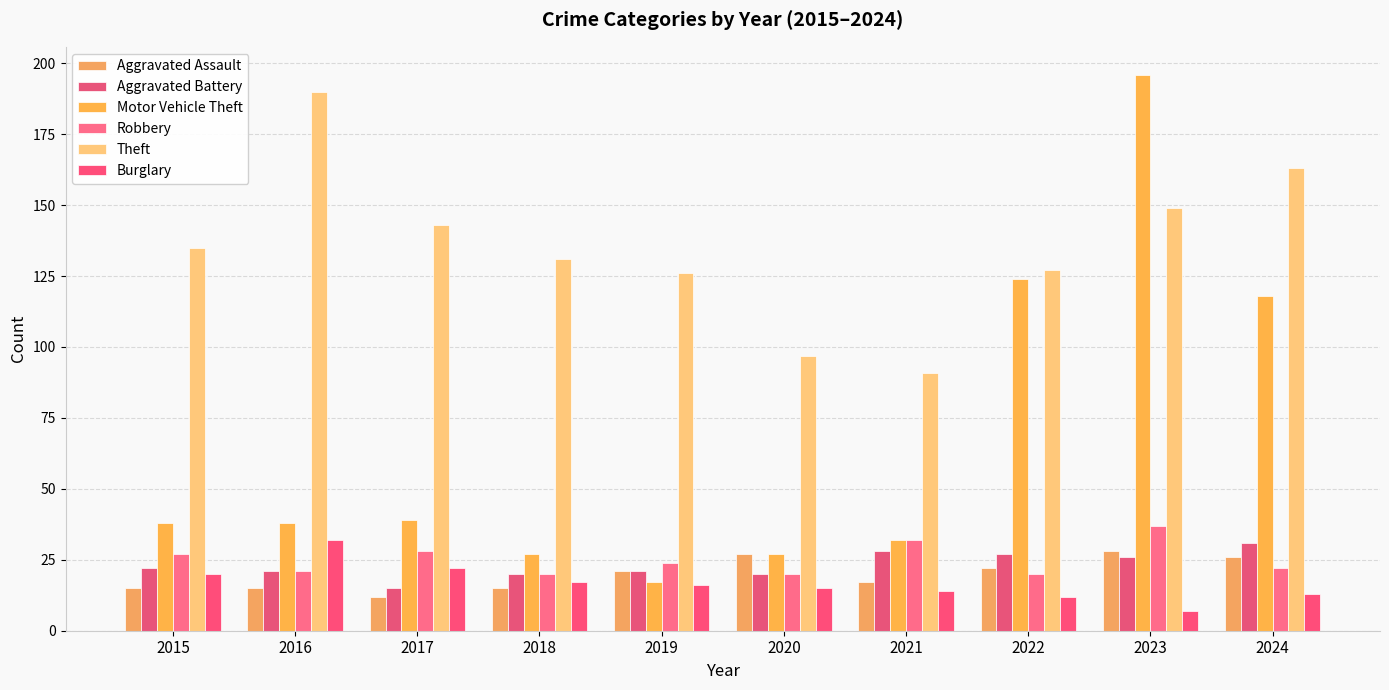

What is the spread (max minus min) of values at 2017?

131